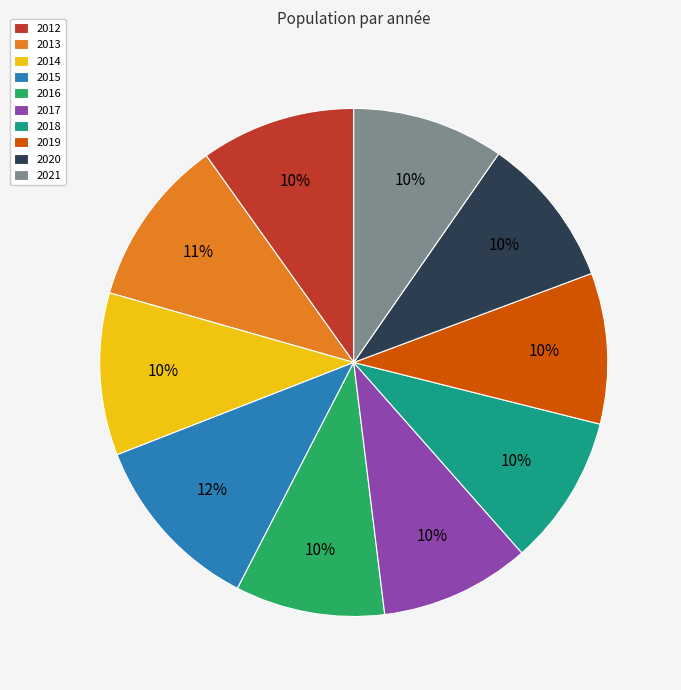

Is it true that 2020 is 10% of the pie?

True